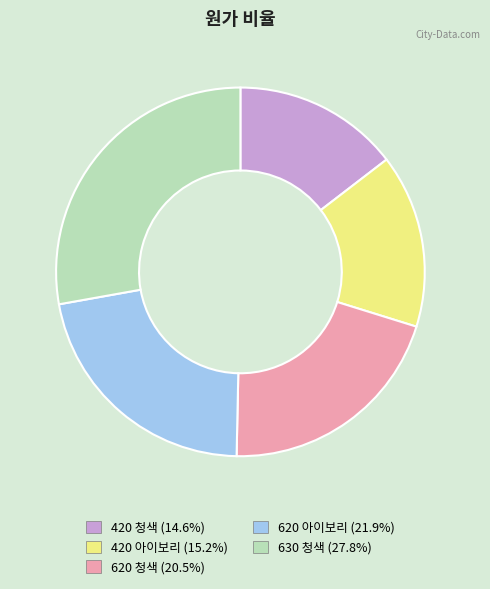

How many slices are in this pie chart?

5